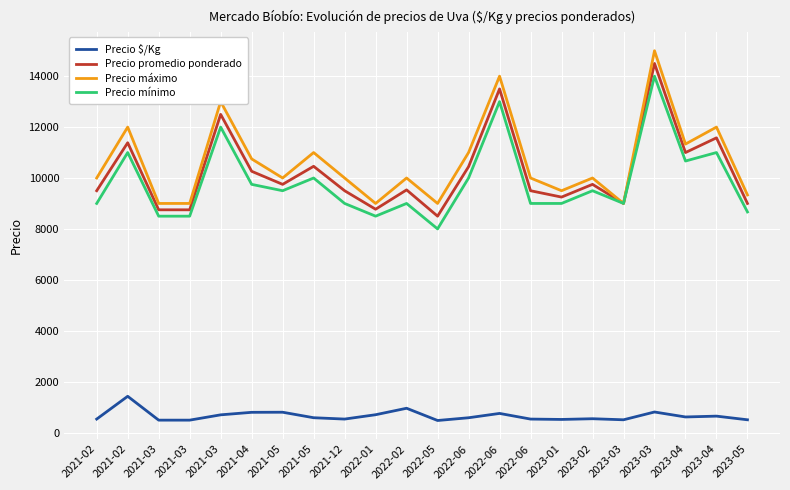

Is this an area chart (filled region under the line)?

No